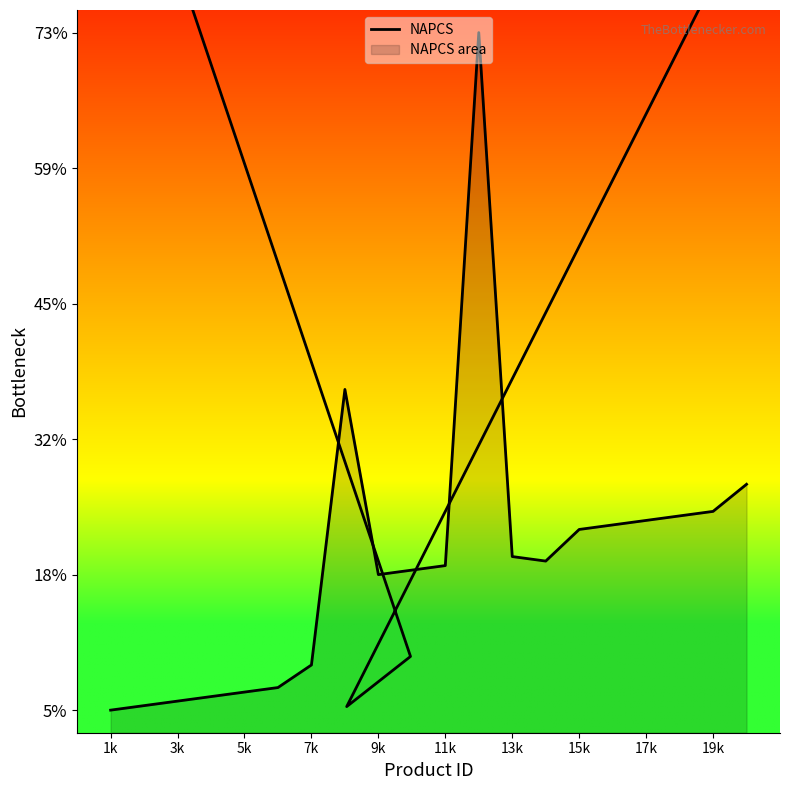

How many interior local peaks (higher than both neighbors) does the data have?

2